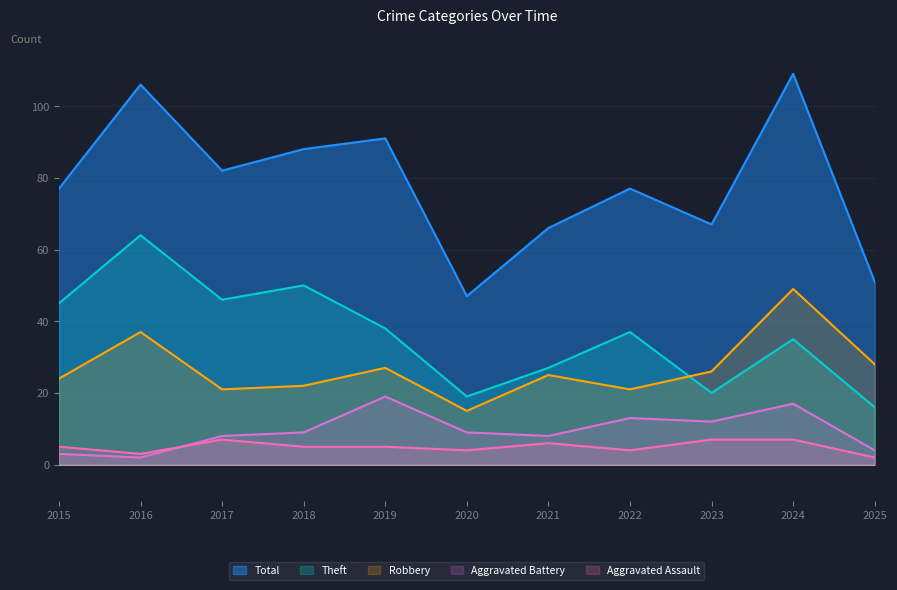

Which category has the highest value in the Theft series?

2016